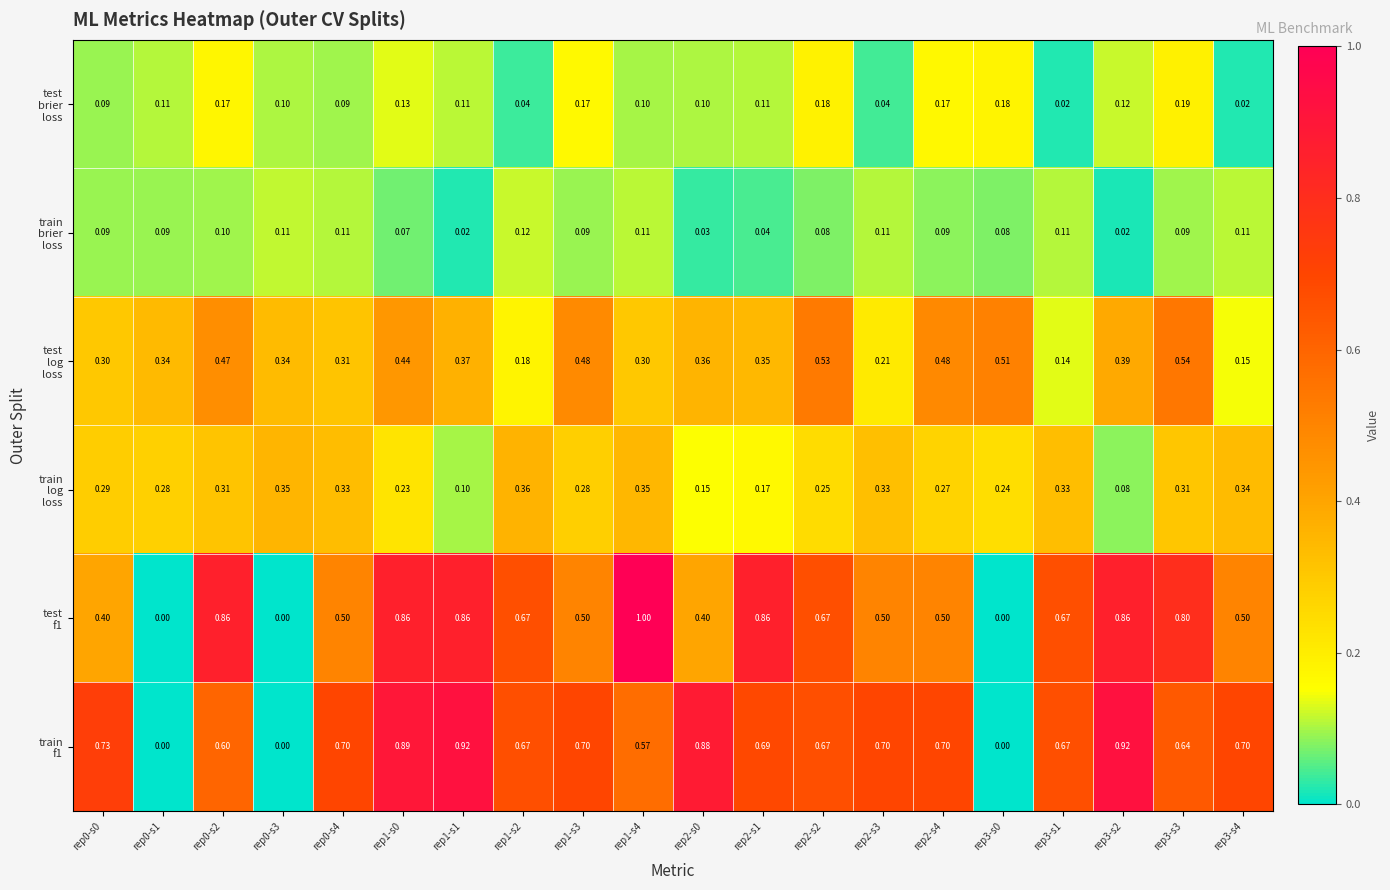

Rank the series by their maximum value, from highest to lowest.

test f1, train f1, test log loss, train log loss, test brier loss, train brier loss